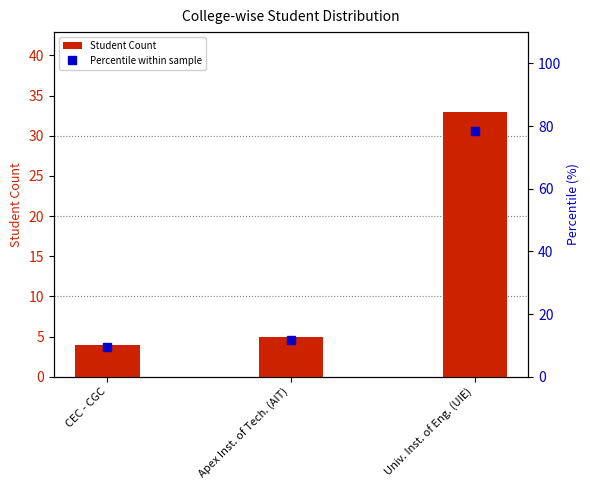

Reading right to left, extract all data points from this chart.

Student Count: 33.0	5.0	4.0
Percentile within sample: 78.6	11.9	9.5